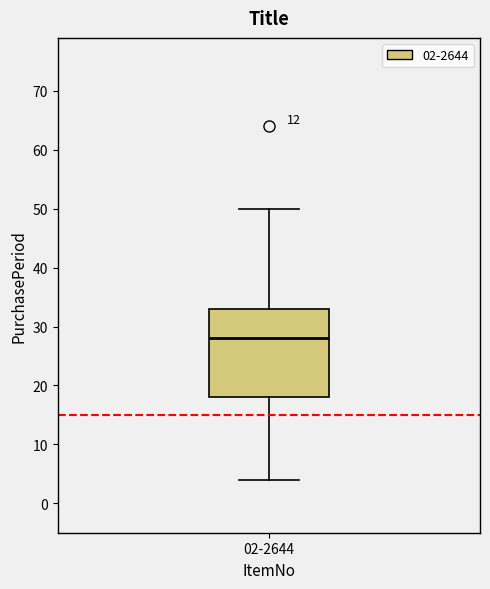

Where does the upper whisker of the box for 02-2644 end on the y-axis? The values are not printed on the chart, so give them approximately, as read against the axis.

50